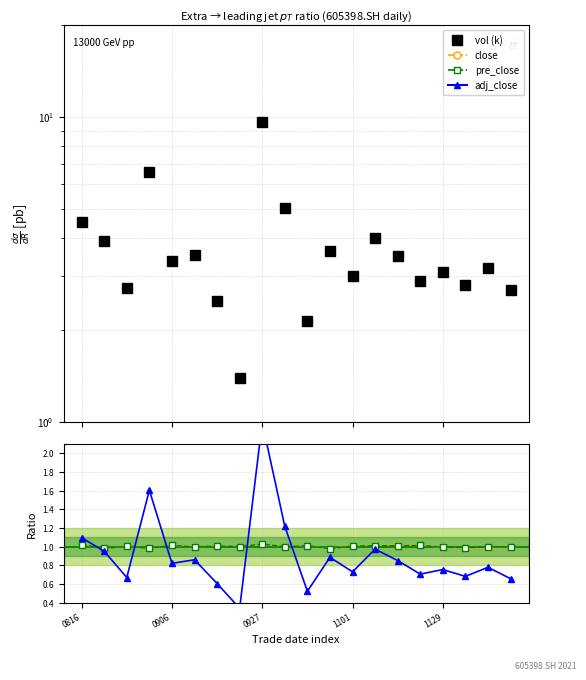

What is the total value across all series at 20211108?

84.5